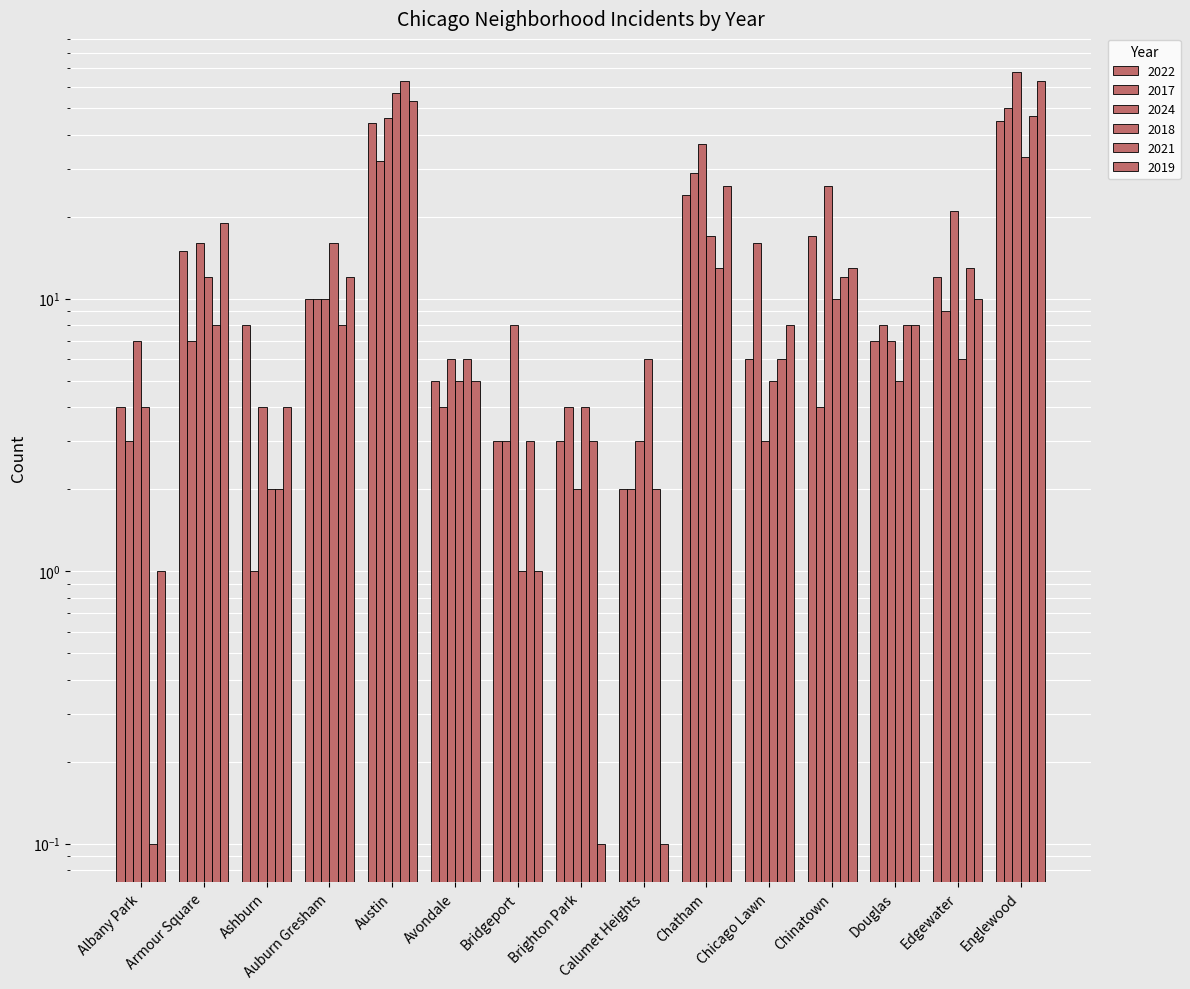

What is the maximum value for 2022?

45.0